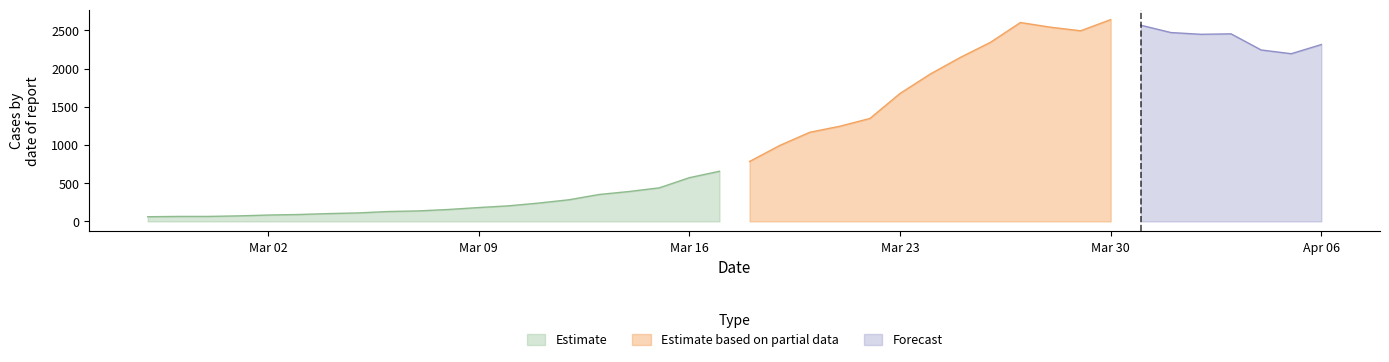

What is the ratio of the value at 2020-03-14 to the value at 2020-02-27?

6.4